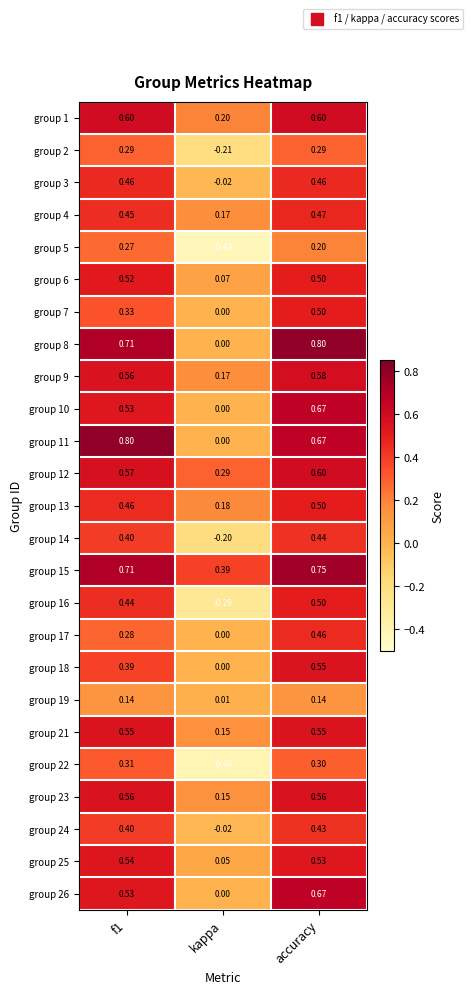

At which category is the sum across all series the highest?

accuracy